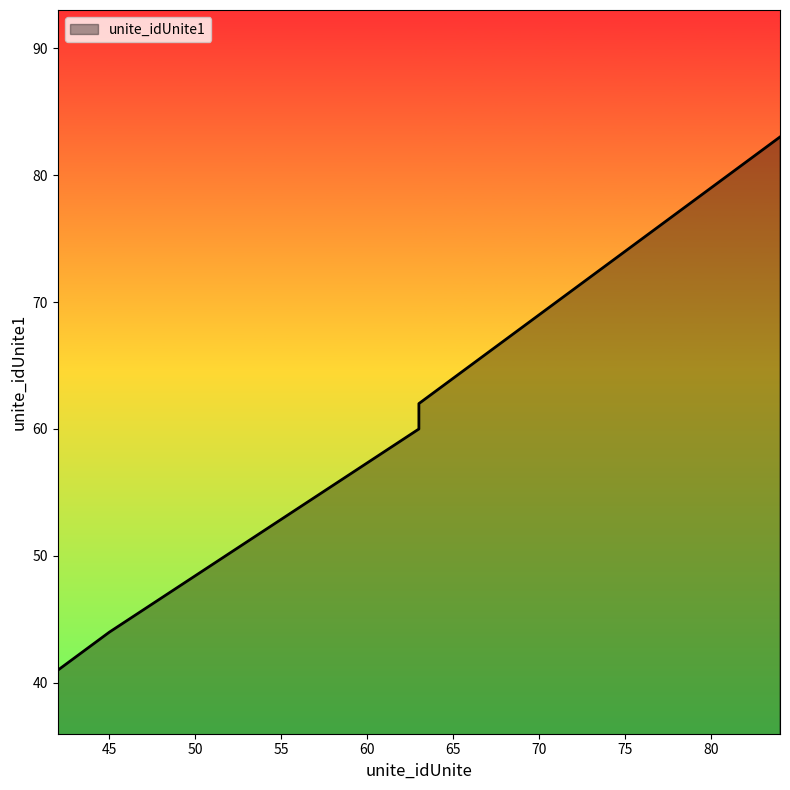

True or false: the data shows 83 at 84.

True